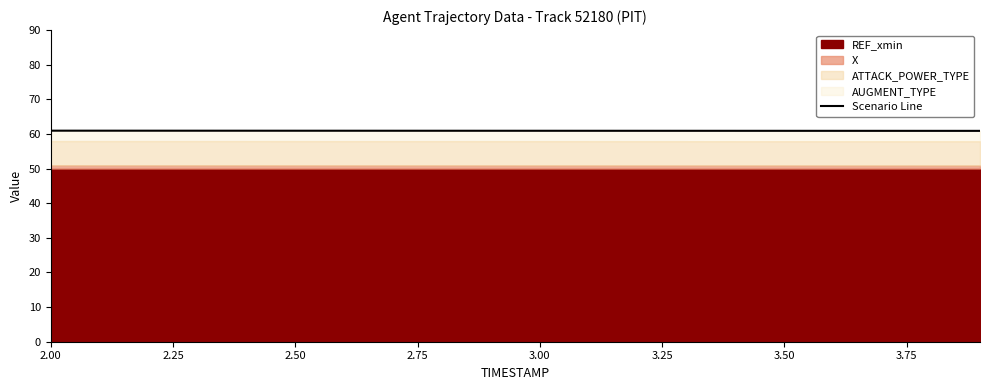

Approximately how many times larger is the value at 10 compared to 2.25?

1.0